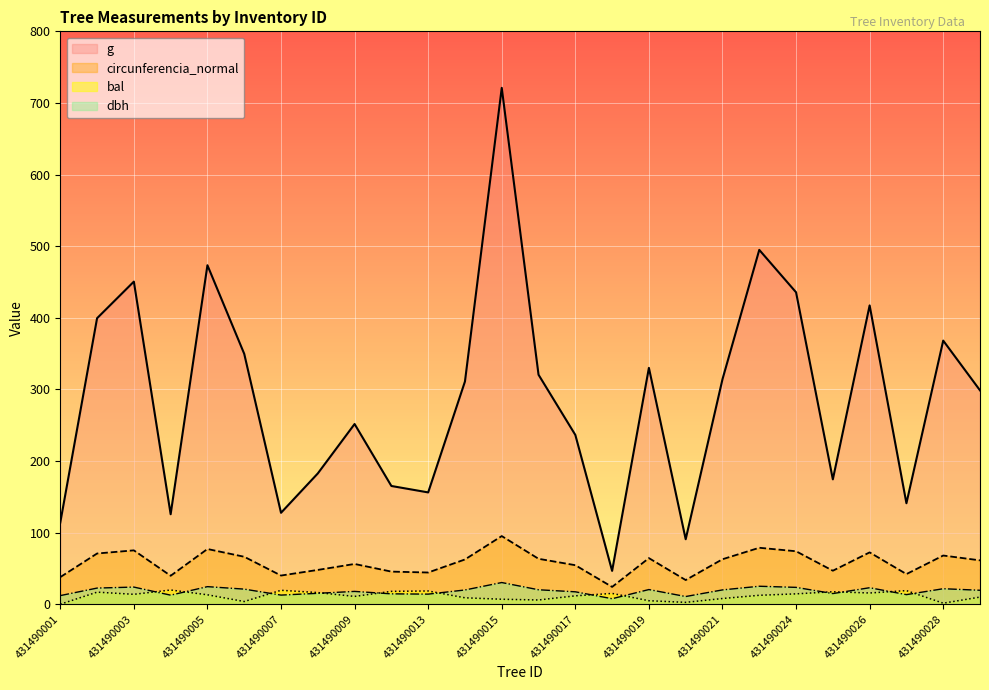

How many lines are shown in the chart?

4